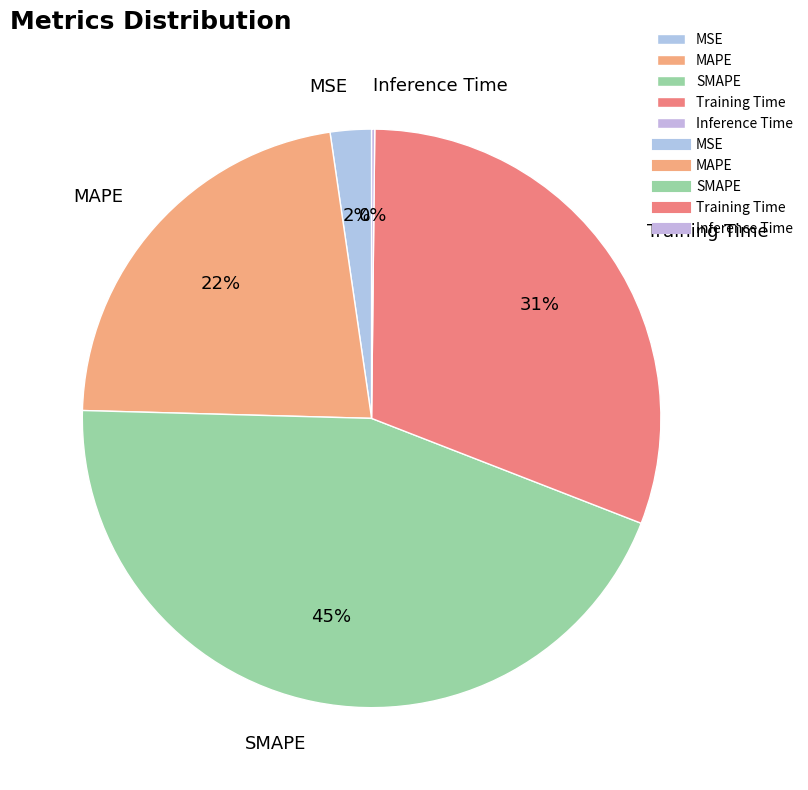

Does SMAPE represent more than half of the total?

No